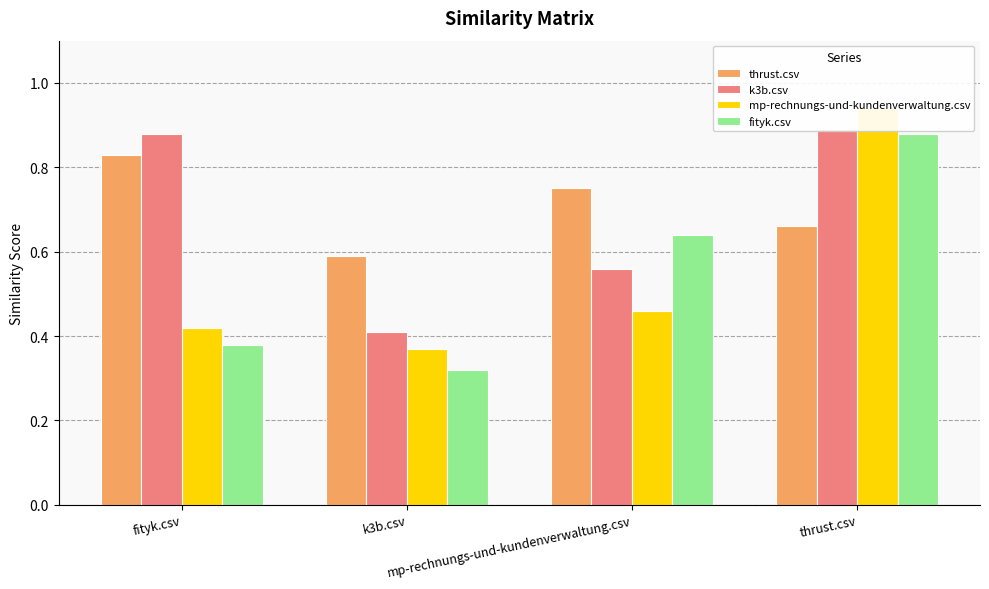

Reading right to left, list all the values displayed in this chart.

thrust.csv: 0.7	0.8	0.6	0.8
k3b.csv: 0.9	0.6	0.4	0.9
mp-rechnungs-und-kundenverwaltung.csv: 0.9	0.5	0.4	0.4
fityk.csv: 0.9	0.6	0.3	0.4